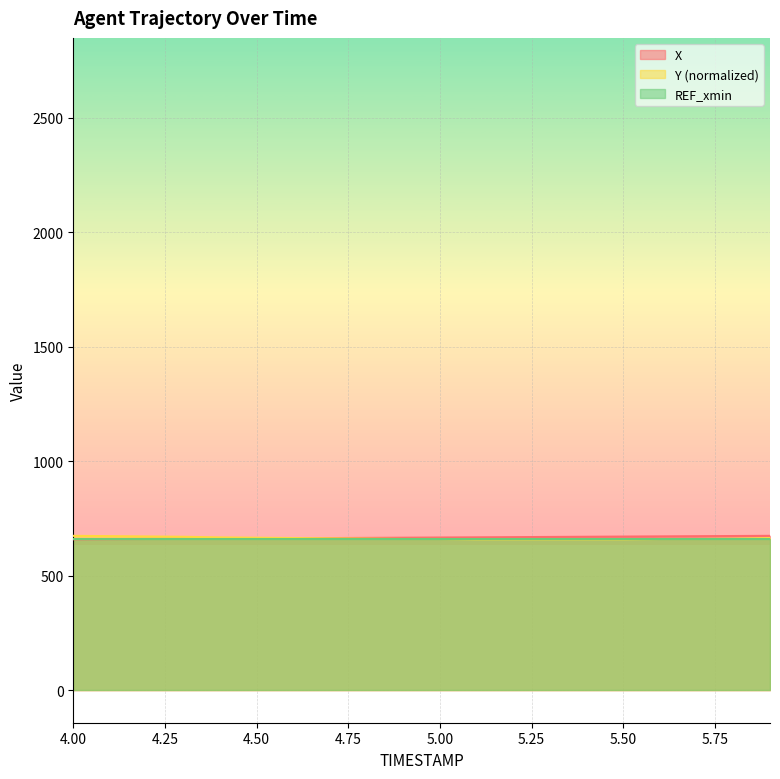

What is the label of the 19th point from the left?

5.8